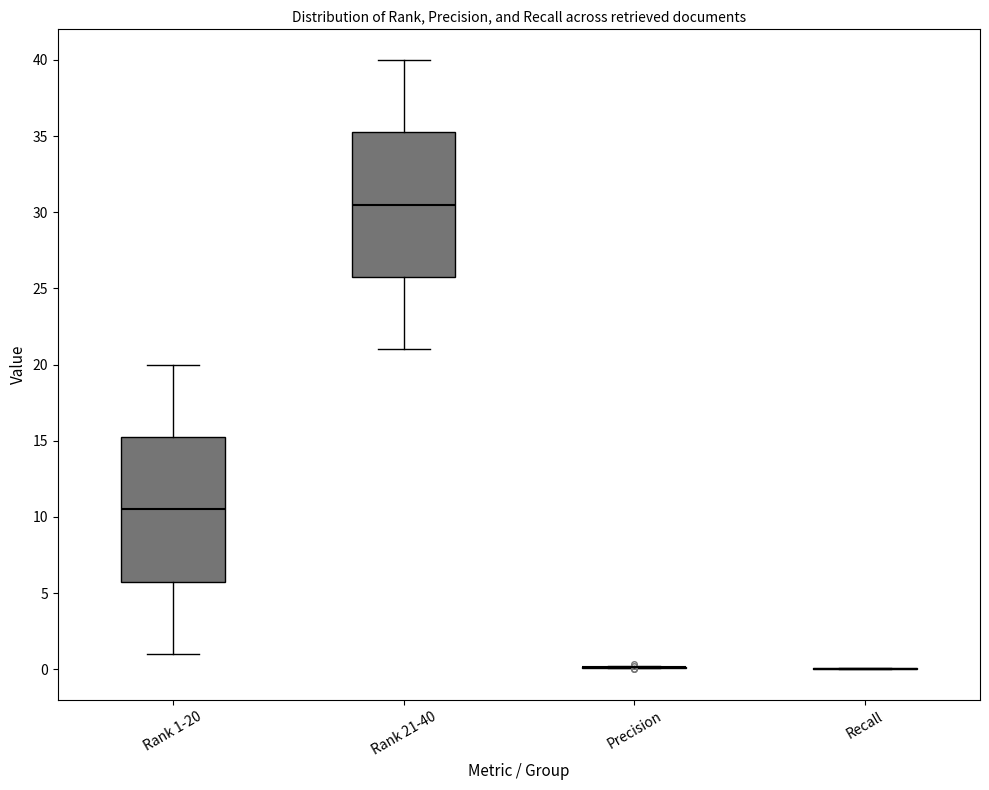

Reading left to right, transcribe this box plot: for each box, give where its median line is, the range the box spans, and where its two whiskers end, as read against the y-axis. The values are not printed on the chart, so give them approximately, as read against the axis.

Rank 1-20: median 10.5, box 6.0 to 15.5, whiskers 1.0 to 20.0
Rank 21-40: median 30.5, box 26.0 to 35.5, whiskers 21.0 to 40.0
Precision: box collapsed to a line at 0.0, whiskers 0.0 to 0.0
Recall: box collapsed to a line at 0.0, whiskers 0.0 to 0.0